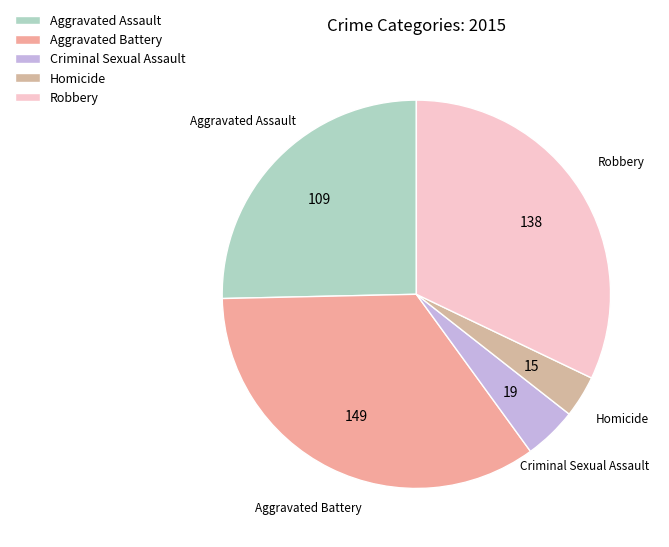

Which category has the biggest portion of the pie?

Aggravated Battery